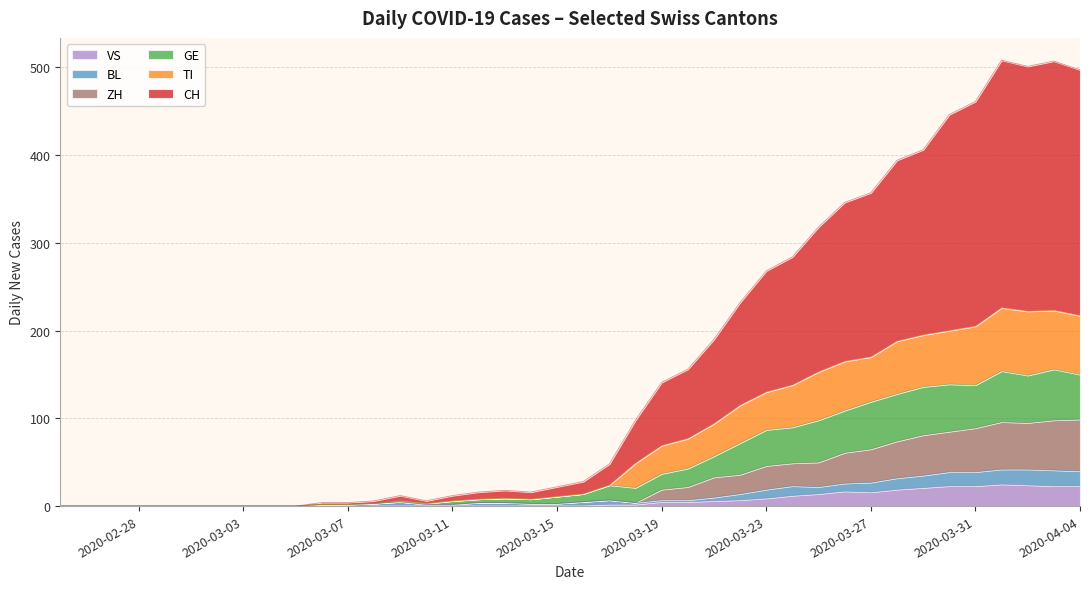

What is the maximum value for VS?

25